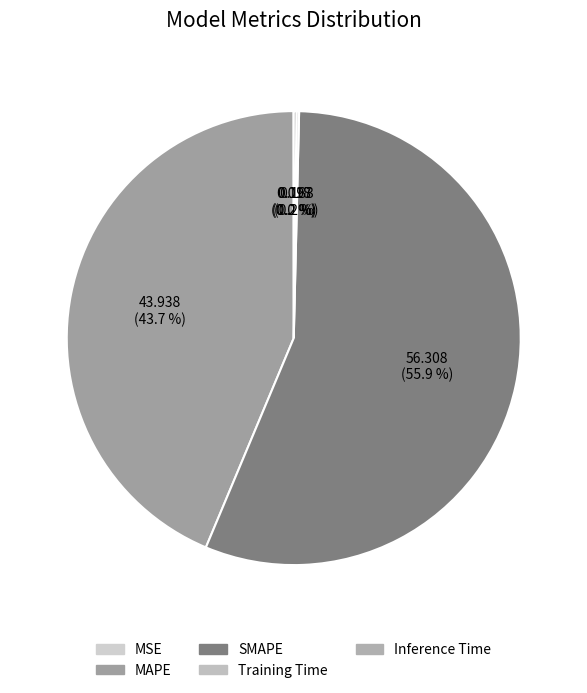

How many segments does this pie chart have?

5